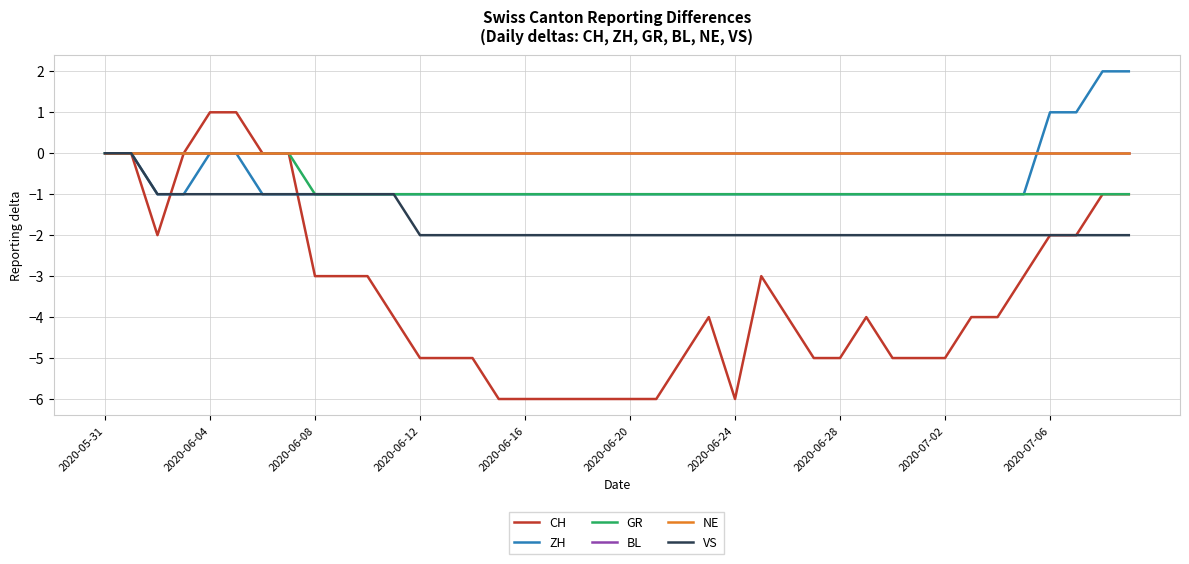

At how many categories does at least one series exceed -5?

40